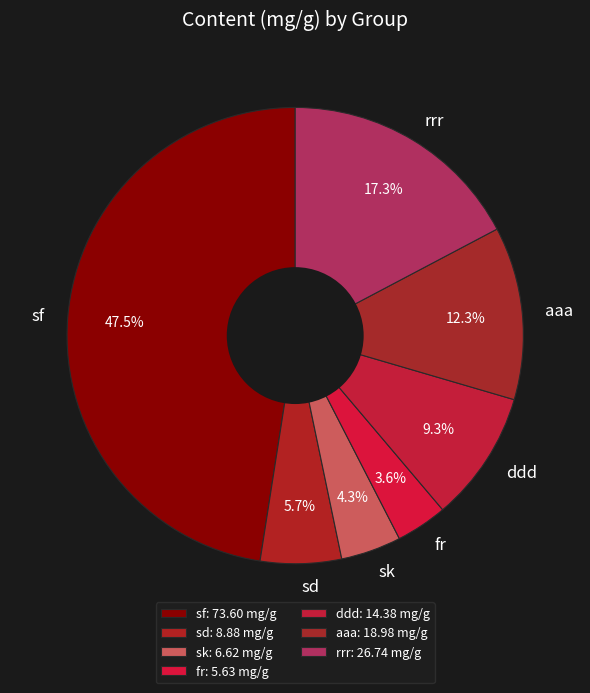

What is the total percentage of rrr and fr?

20.9%